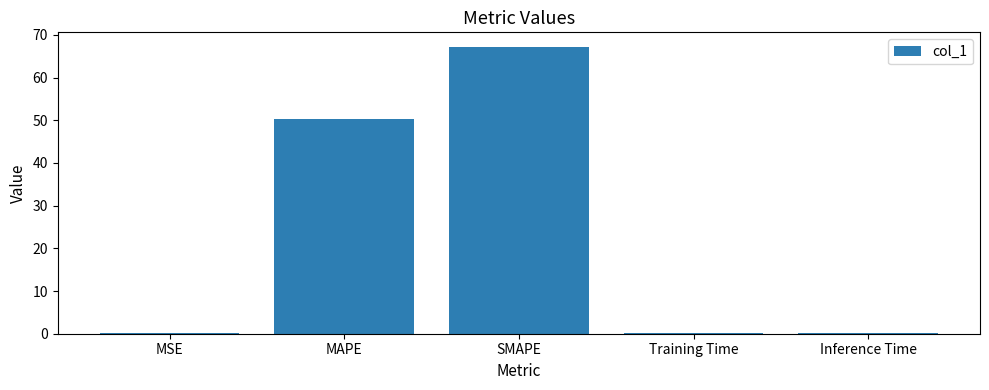

At which category does the chart reach its peak across all series?

SMAPE